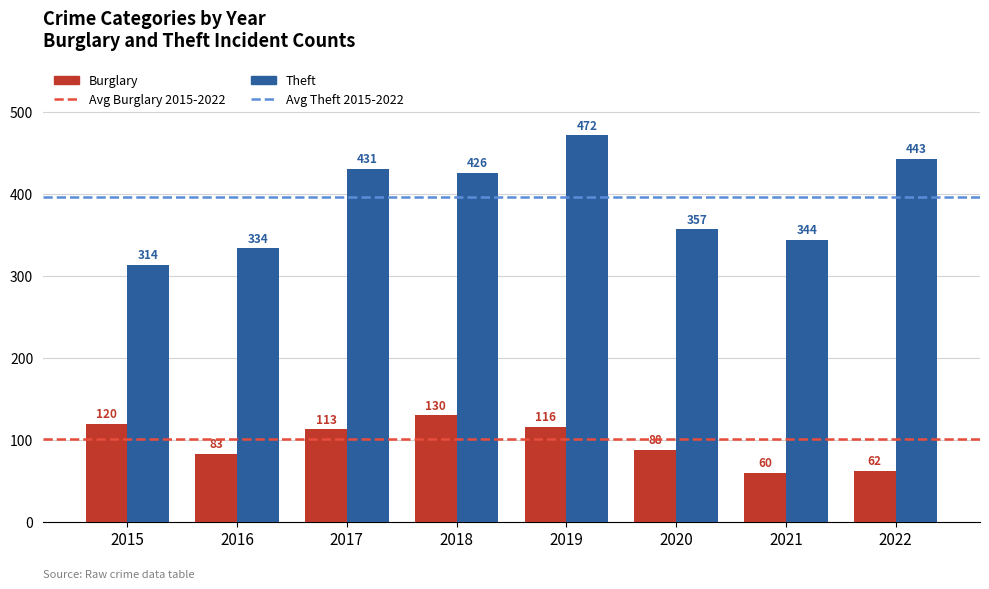

Which category has the lowest value across all series?

2021